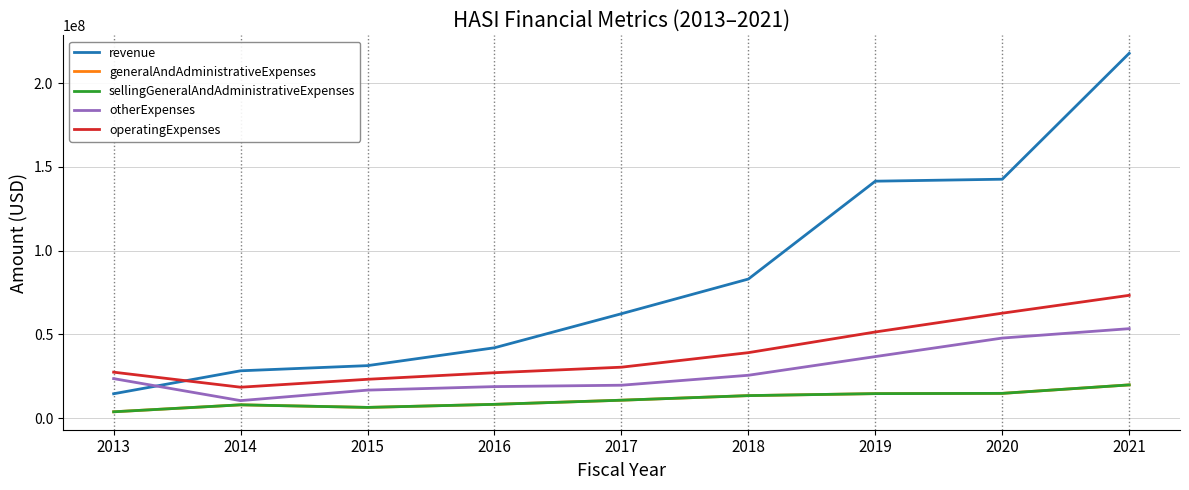

List the labels in order of generalAndAdministrativeExpenses value, smallest first.

2013, 2015, 2014, 2016, 2017, 2018, 2019, 2020, 2021